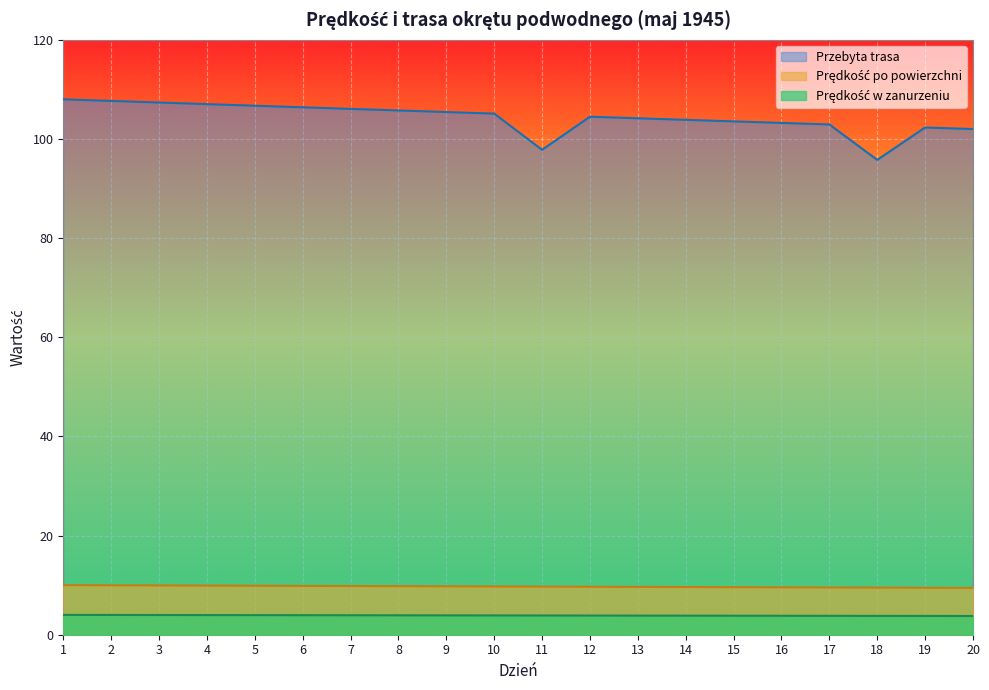

What is the sum of the Przebyta trasa values at 17 and 16?

206.2